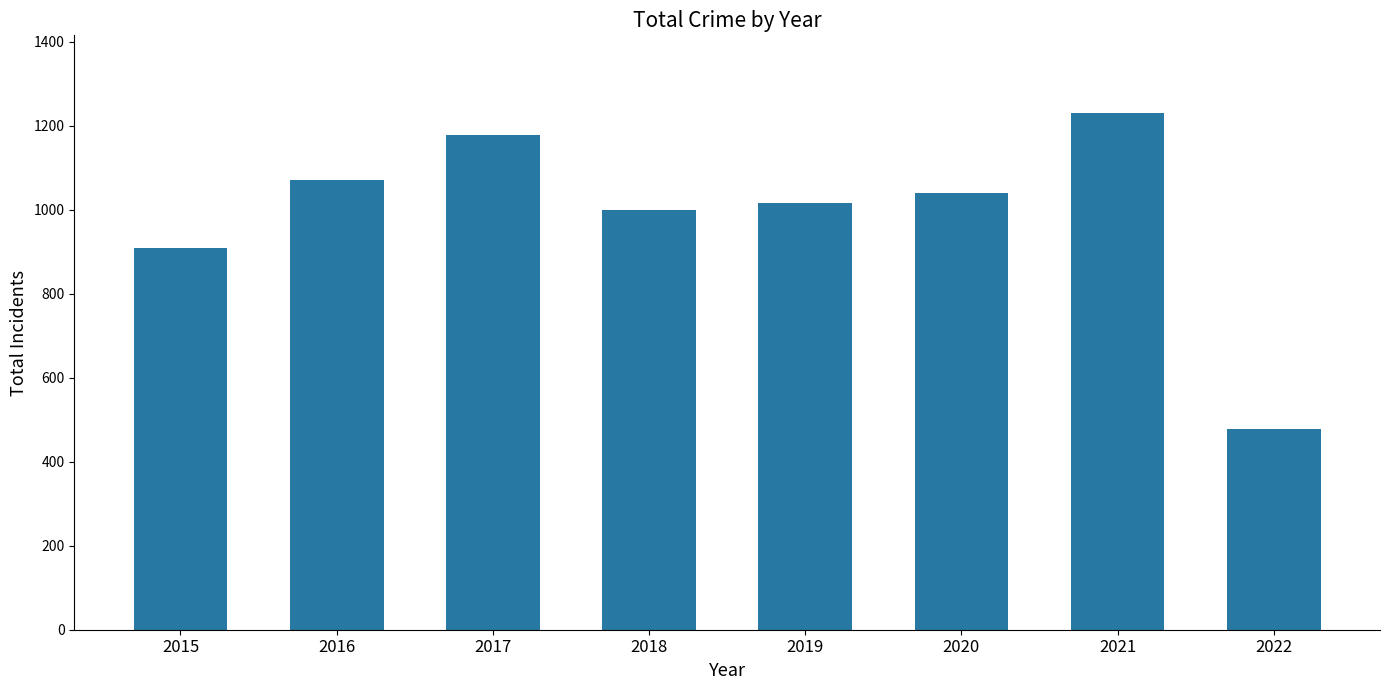

Reading left to right, what are all the values shown in this chart?

908	1072	1178	1000	1016	1041	1231	478